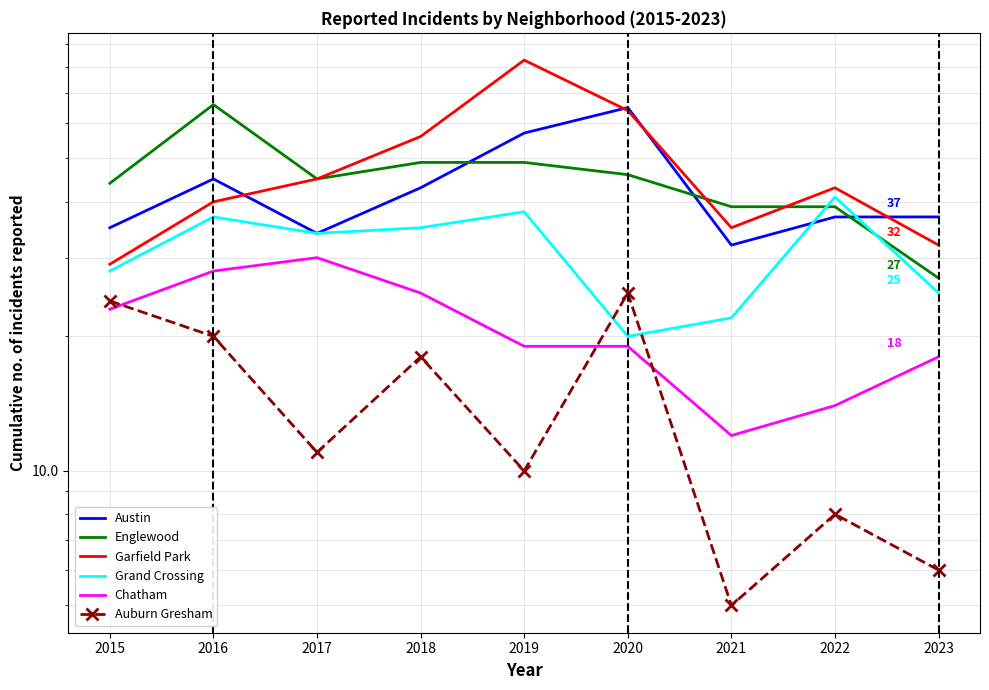

Rank the categories by Garfield Park value from lowest to highest.

2015, 2023, 2021, 2016, 2022, 2017, 2018, 2020, 2019